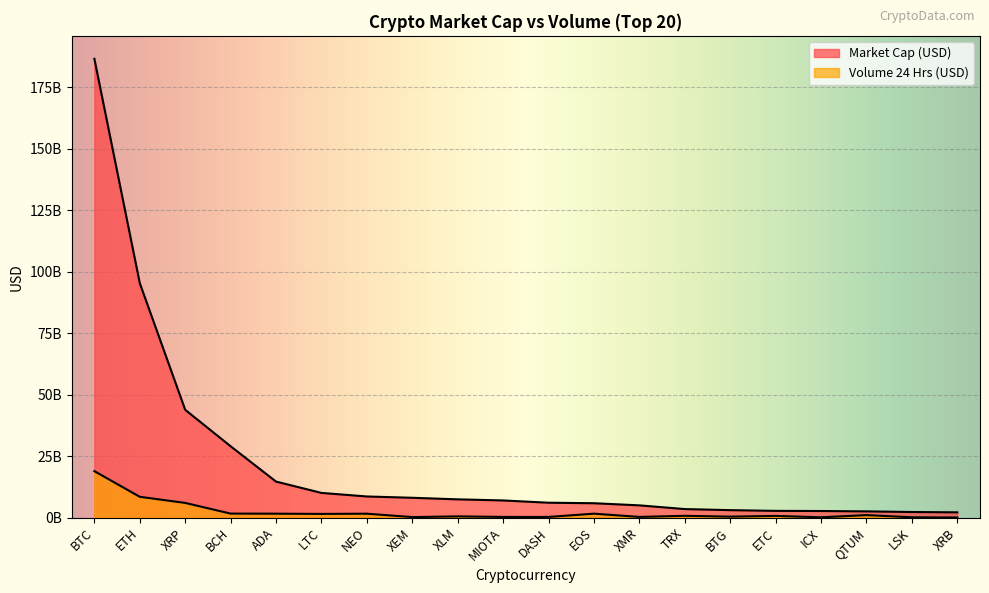

Rank the categories by Volume 24 Hrs (USD) value from highest to lowest.

BTC, ETH, XRP, BCH, EOS, ADA, NEO, LTC, QTUM, TRX, ETC, XLM, BTG, MIOTA, XMR, DASH, XEM, LSK, ICX, XRB